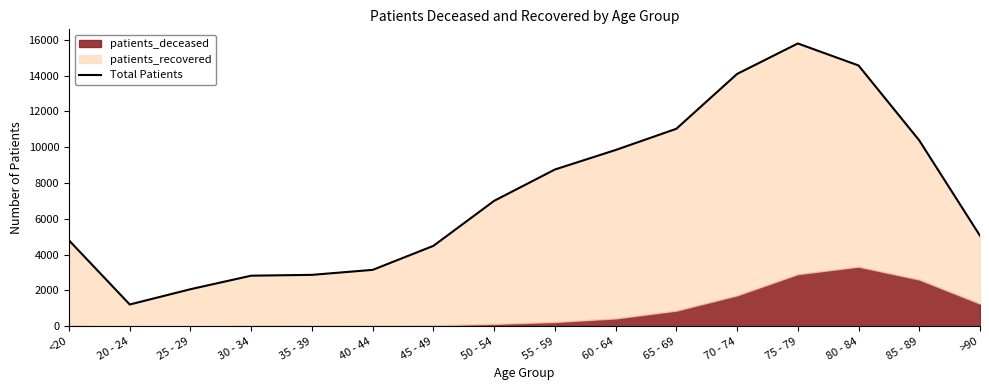

The chart shows a value of 2333 at 45 - 49. True or false?

False